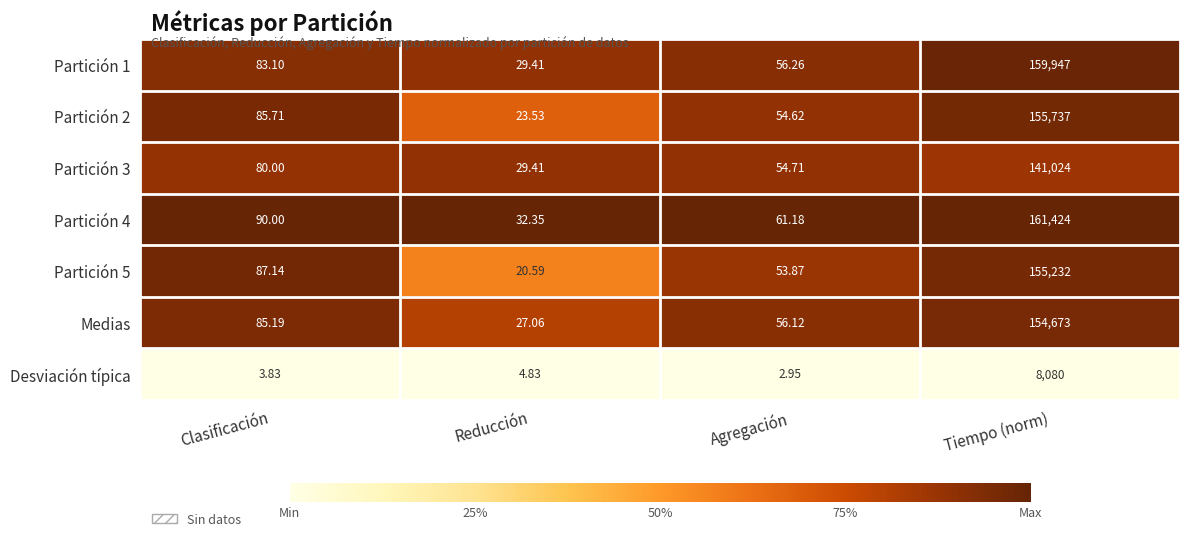

Is the value of Partición 3 at Clasificación greater than the value of Medias at Clasificación?

No